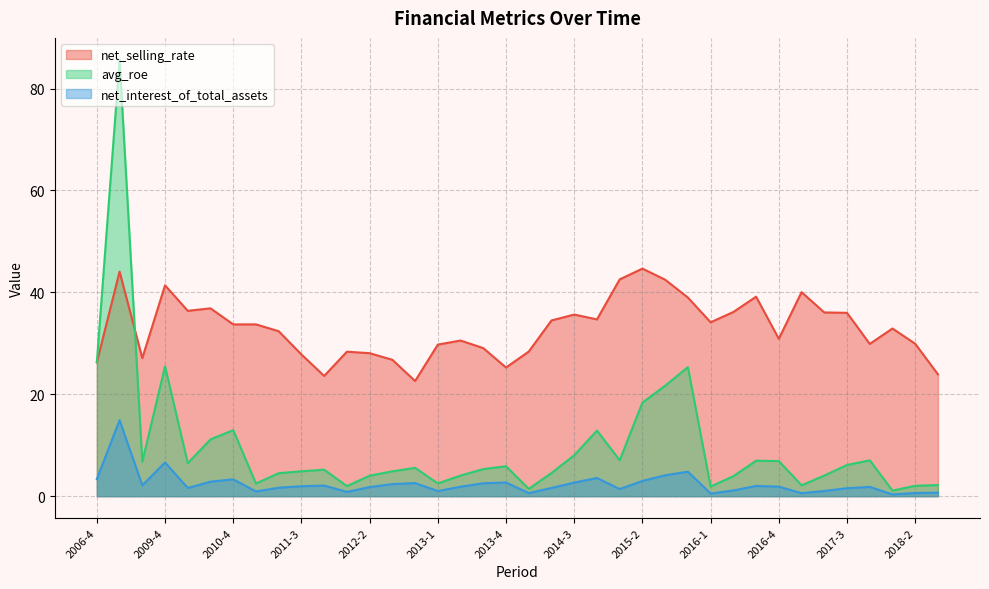

What value does the net_interest_of_total_assets series have at 2018-1?

0.3